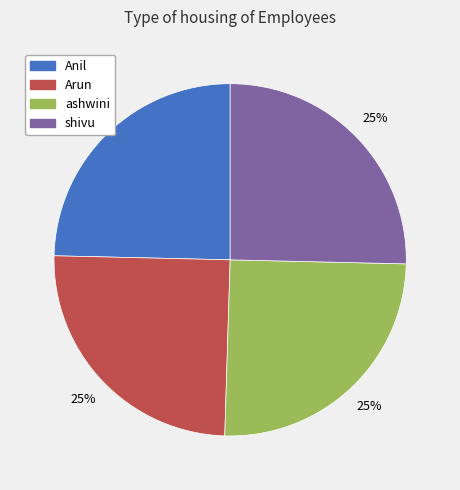

Does ashwini represent more than half of the total?

No